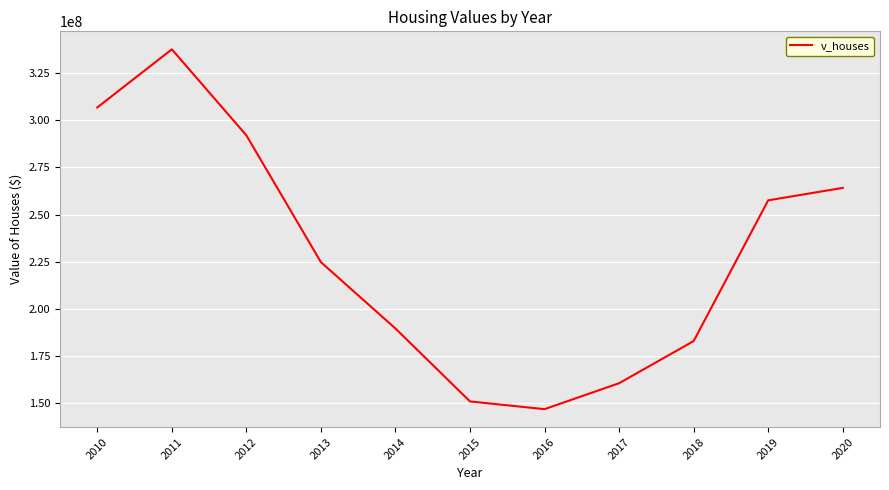

What is the sum of the values at 2020 and 2017?

424776000